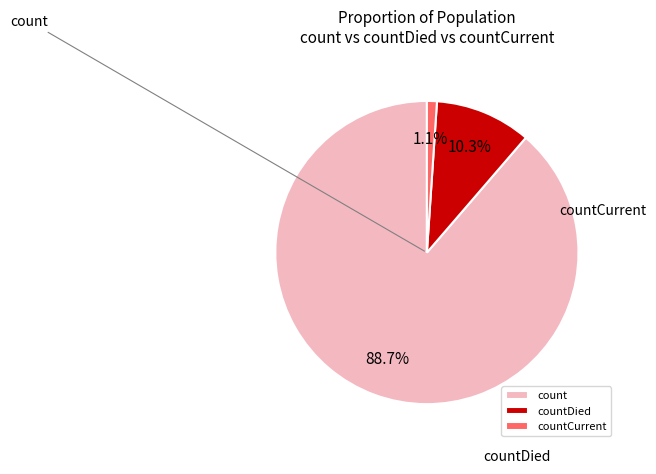

To the nearest percent, what is the difference between the countDied and count slice percentages?

78%